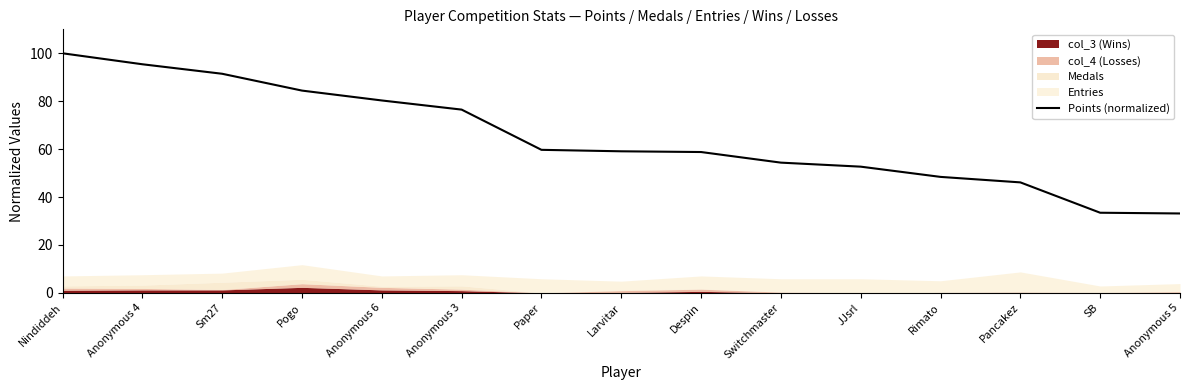

The value at Switchmaster is 54.4. True or false?

True